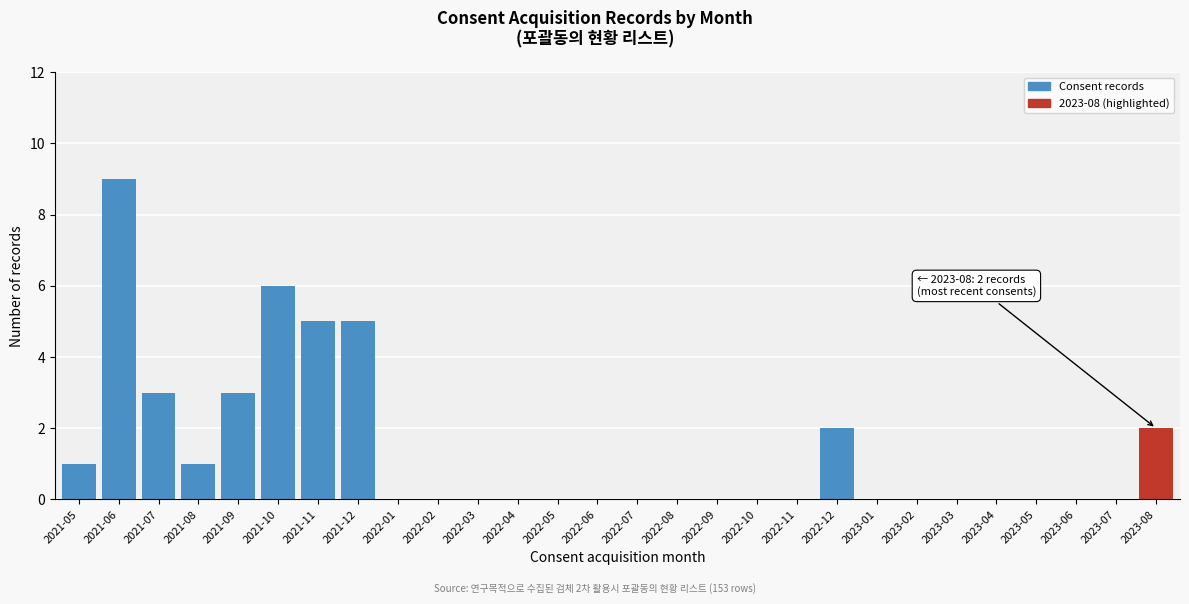

Reading left to right, list all the values displayed in this chart.

2021-05=1	2021-06=9	2021-07=3	2021-08=1	2021-09=3	2021-10=6	2021-11=5	2021-12=5	2022-01=0	2022-02=0	2022-03=0	2022-04=0	2022-05=0	2022-06=0	2022-07=0	2022-08=0	2022-09=0	2022-10=0	2022-11=0	2022-12=2	2023-01=0	2023-02=0	2023-03=0	2023-04=0	2023-05=0	2023-06=0	2023-07=0	2023-08=2